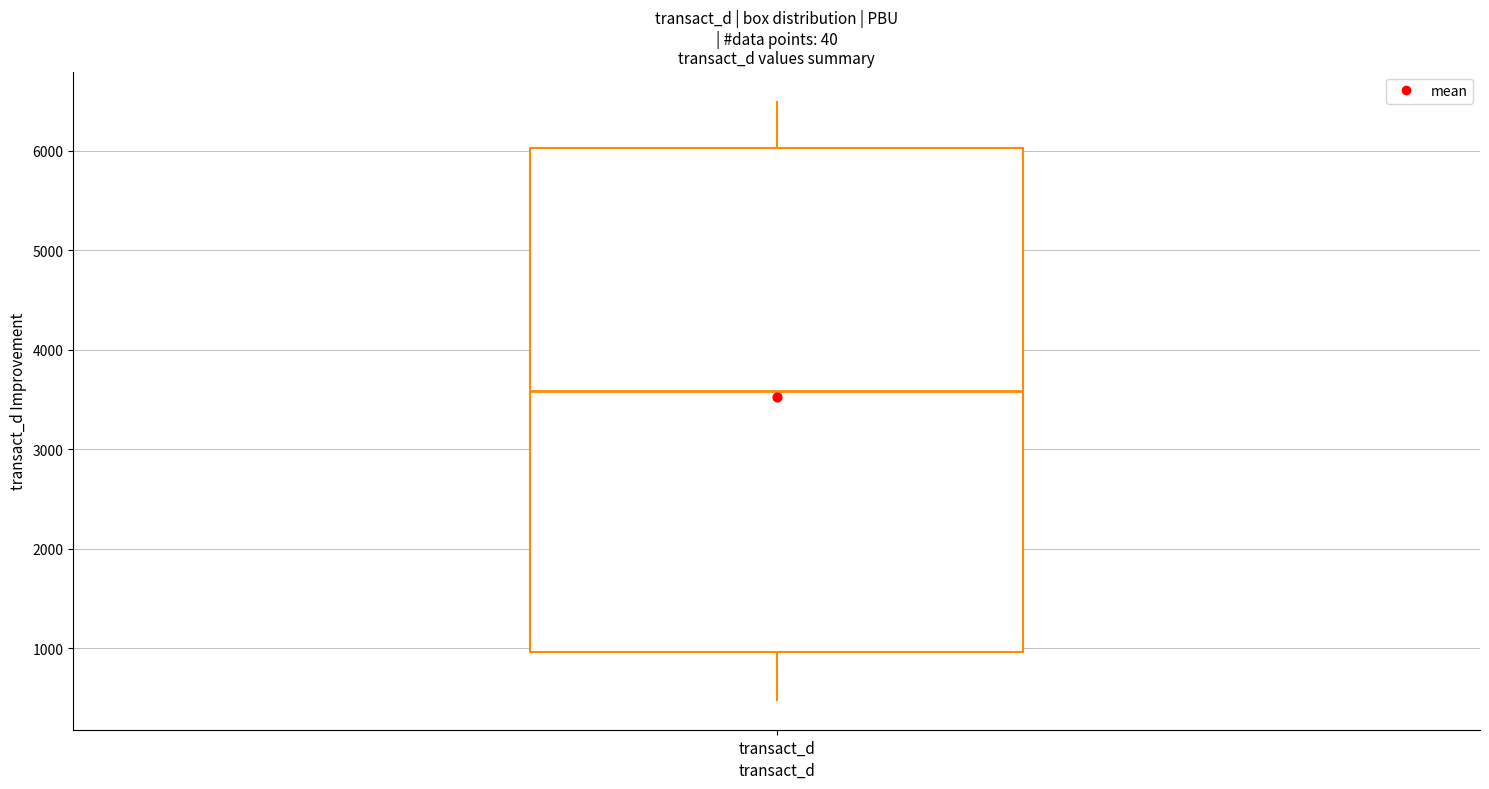

Where does the median line of the box for transact_d sit on the y-axis? The values are not printed on the chart, so give them approximately, as read against the axis.

3600